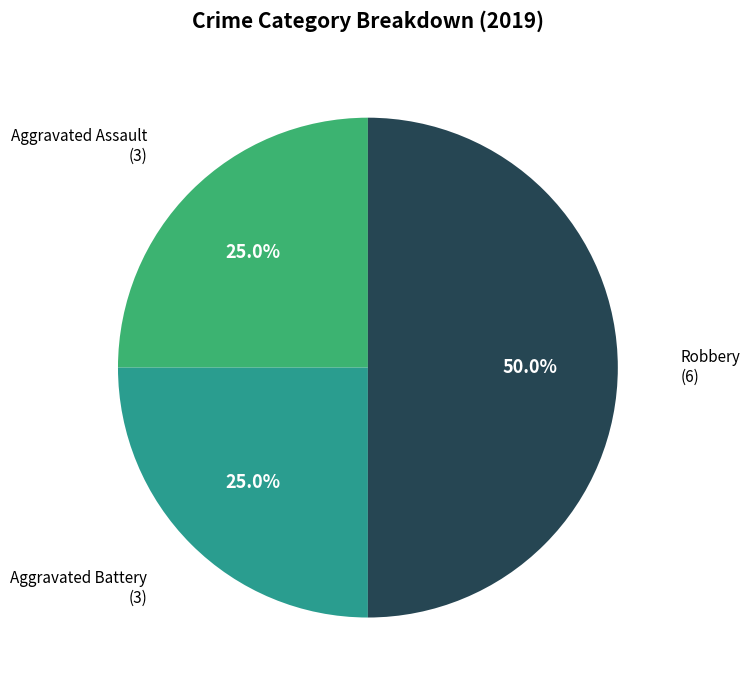

What is the largest slice in the pie chart?

Robbery